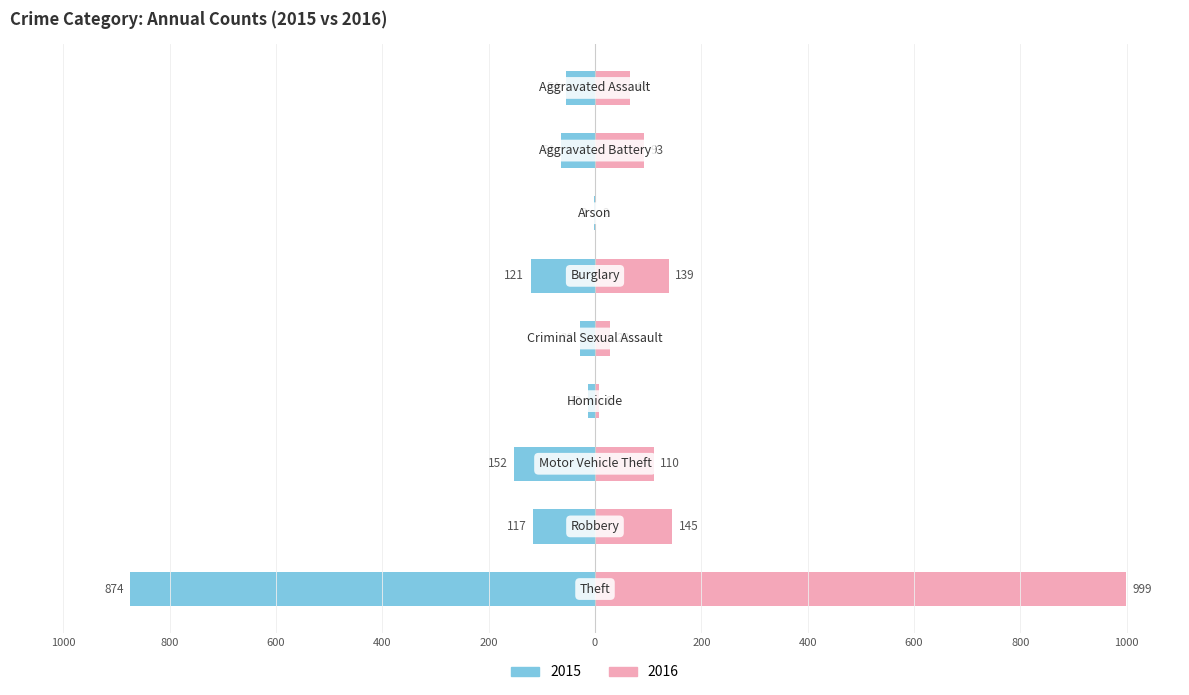

At which category is the sum across all series the highest?

Theft